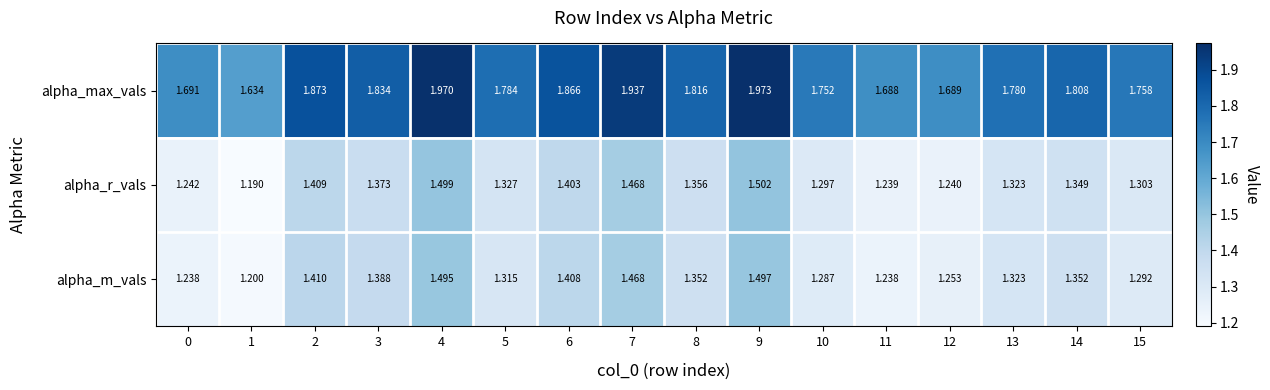

Is the value of alpha_max_vals at 11 greater than the value of alpha_m_vals at 0?

Yes